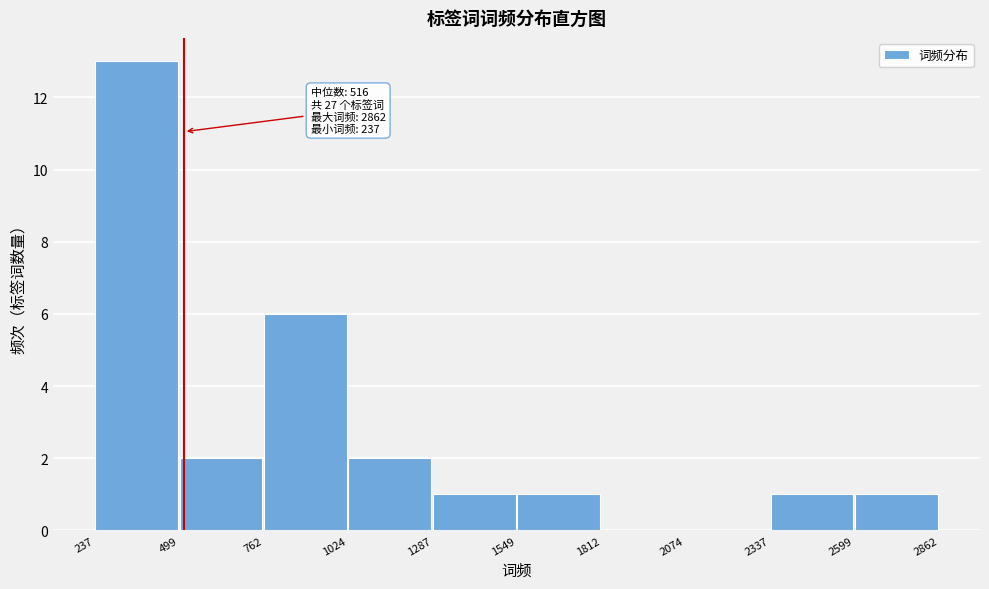

Over which range of the x-axis is the bar tallest?

237 to 499